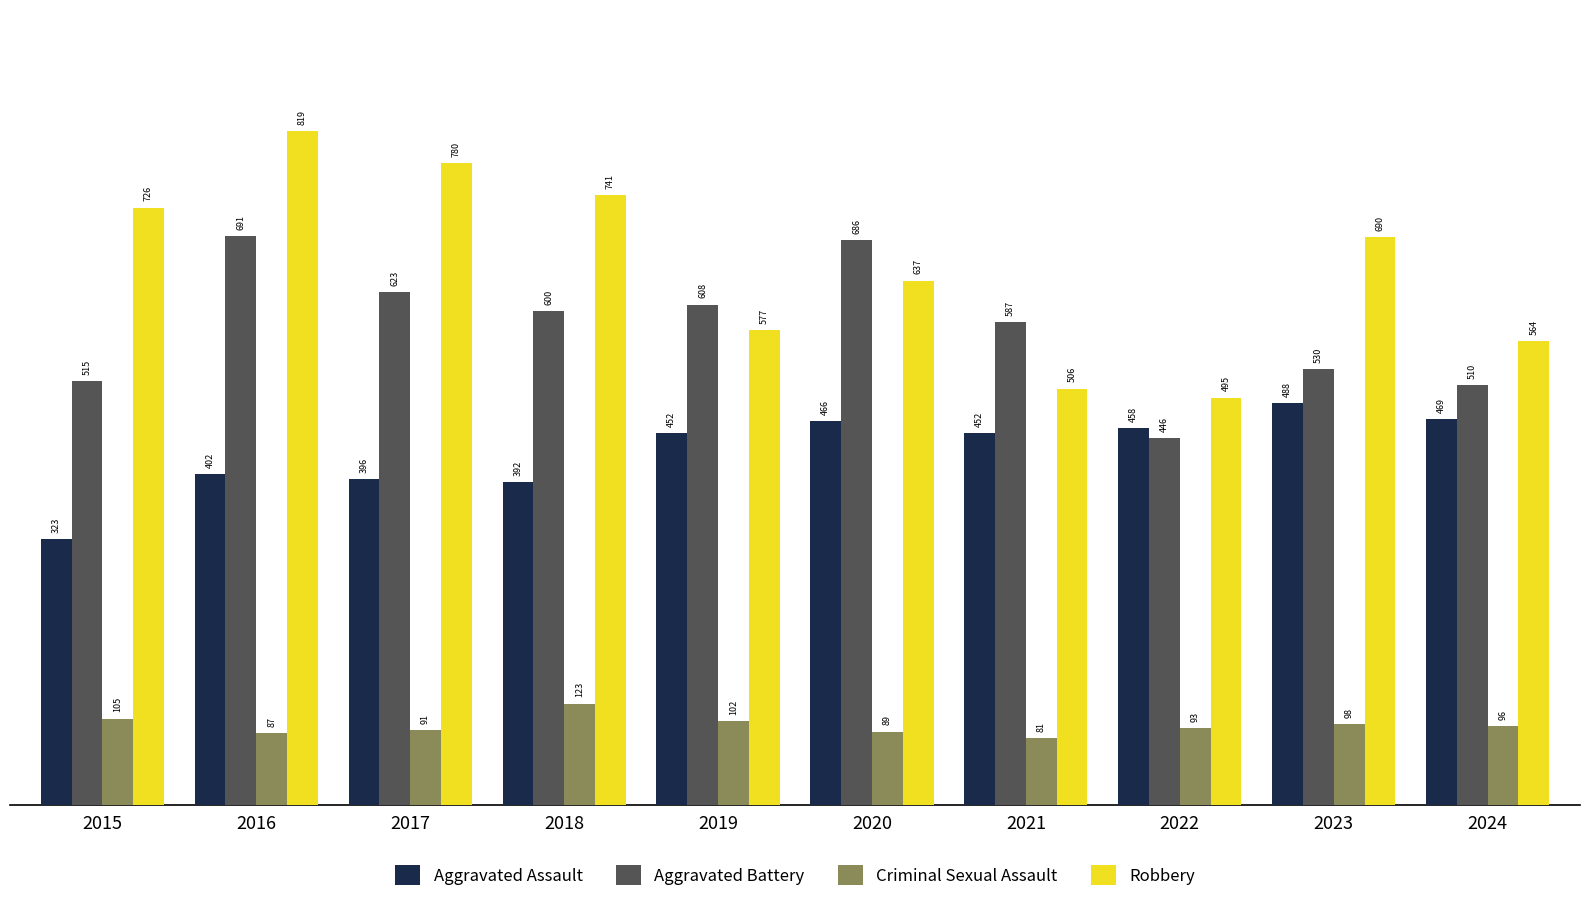

The Aggravated Assault series shows 191 at 2022. True or false?

False